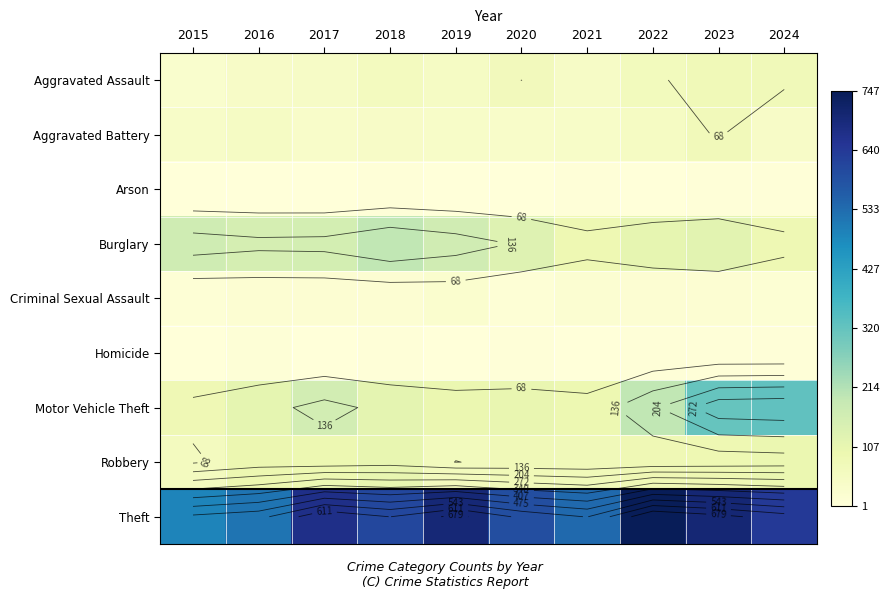

List the series in order of their peak value, lowest first.

Arson, Homicide, Criminal Sexual Assault, Aggravated Battery, Aggravated Assault, Robbery, Burglary, Motor Vehicle Theft, Theft